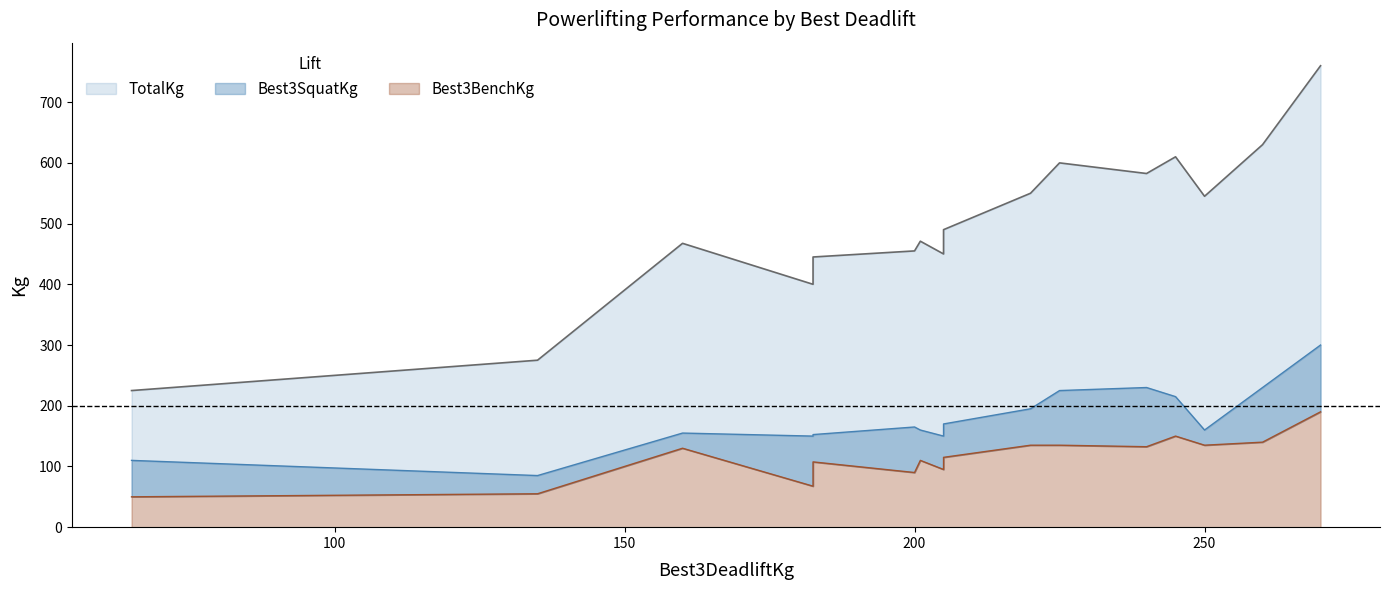

What is the smallest value displayed?

50.0